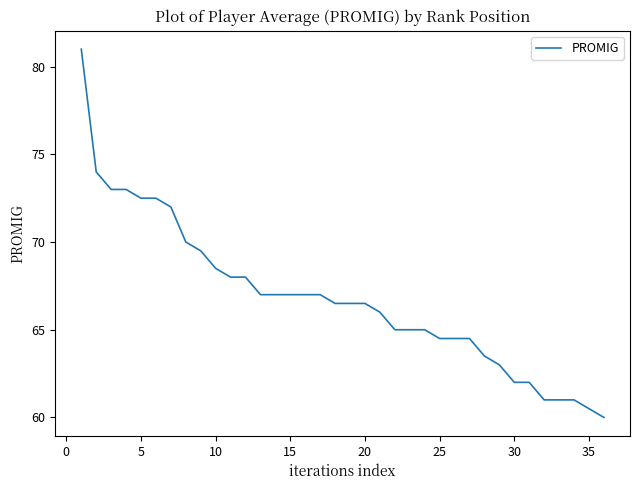

What is the greatest value displayed?

81.0